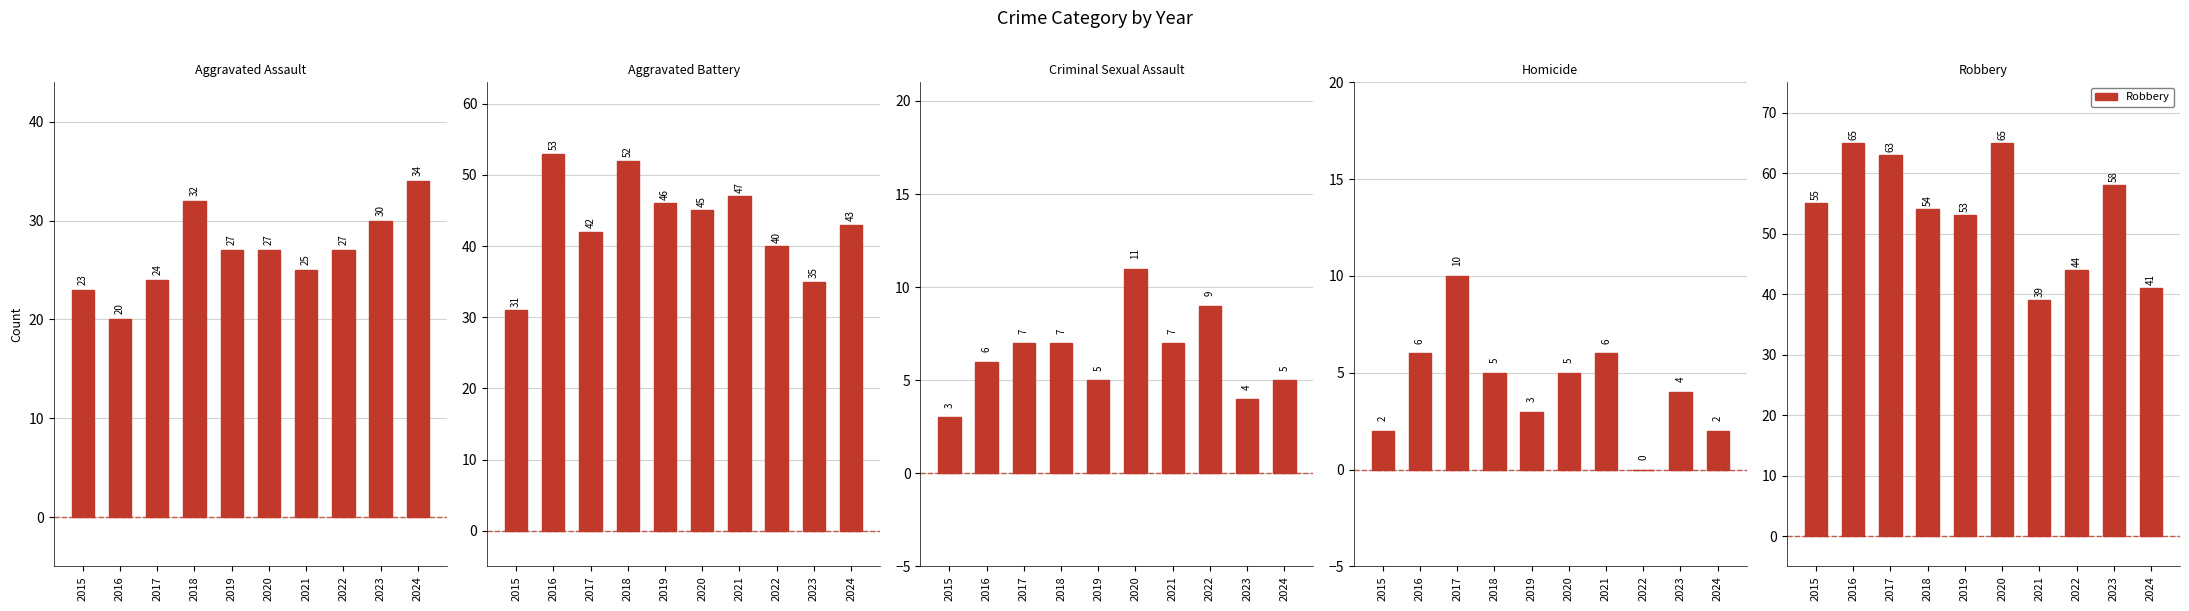

How many groups of bars are there?

10